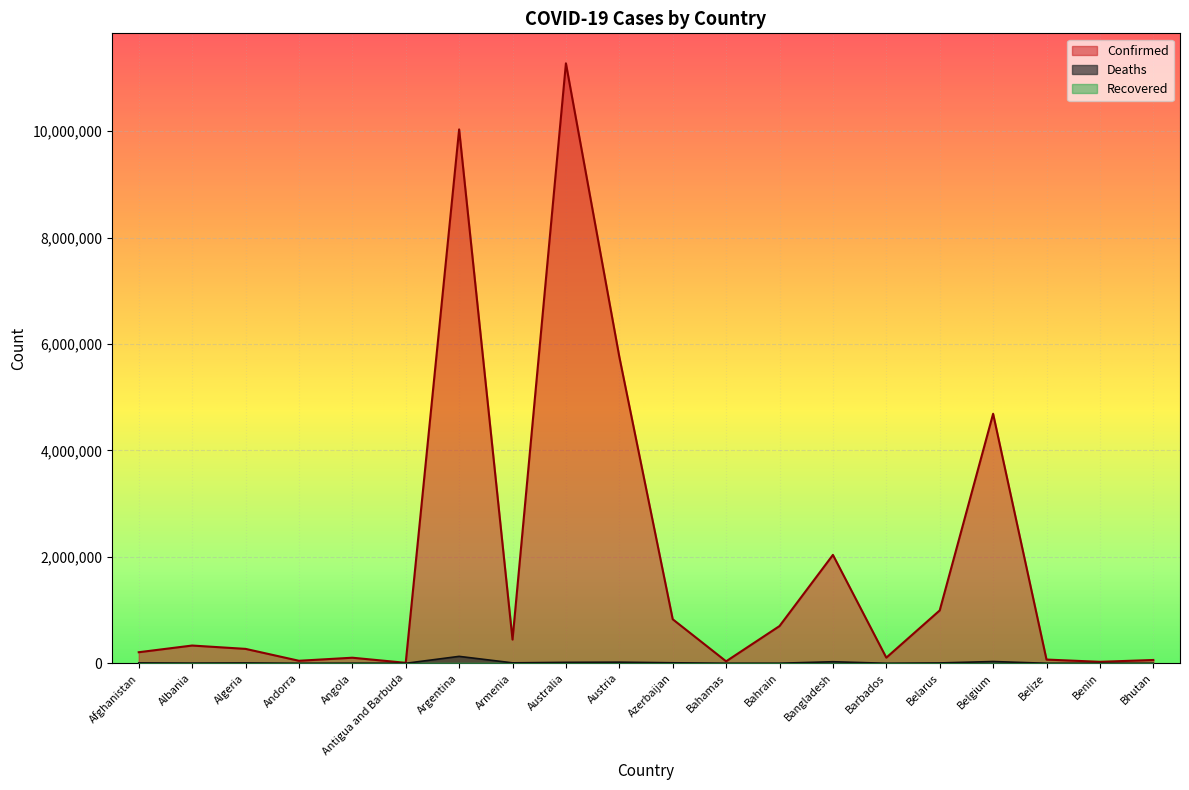

How many lines are shown in the chart?

3